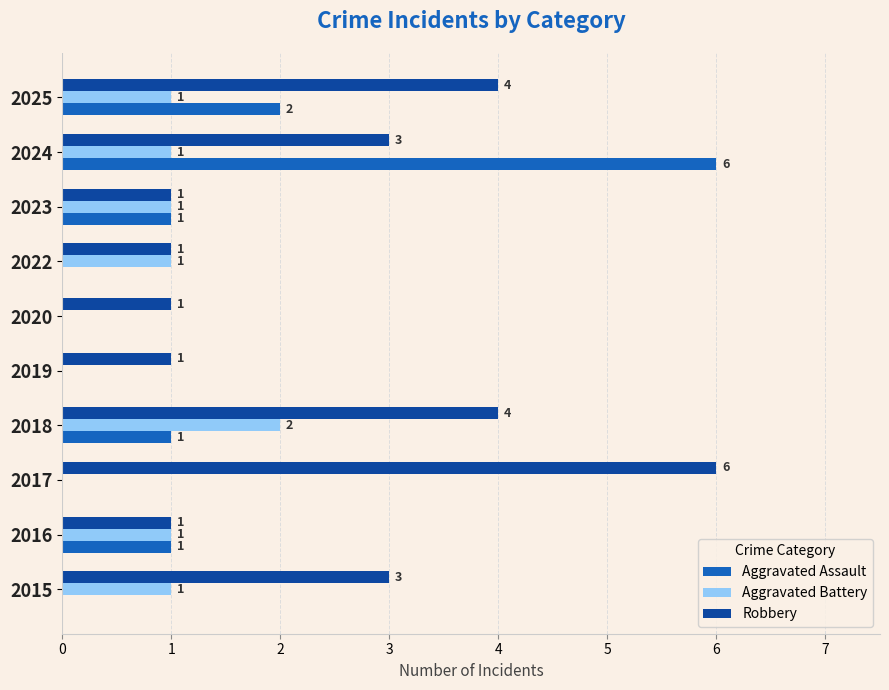

Which series has the largest total across all categories?

Robbery